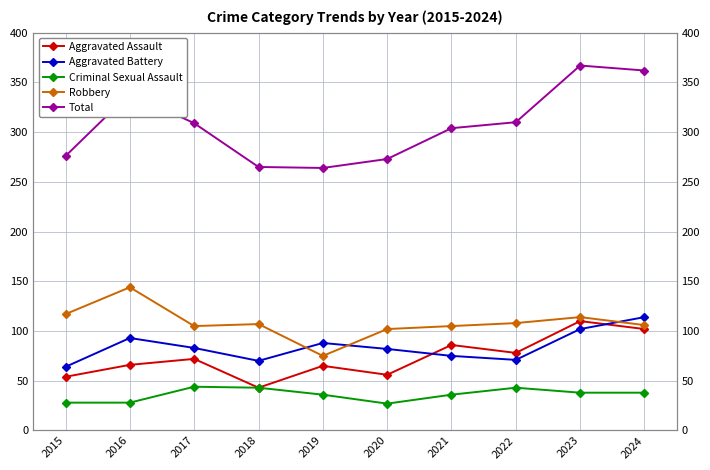

Is the value of Aggravated Battery at 2019 greater than the value of Aggravated Assault at 2015?

Yes